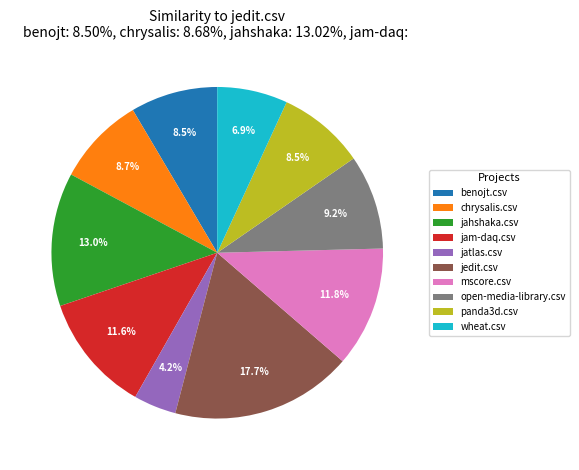

Count the number of slices in the pie.

10